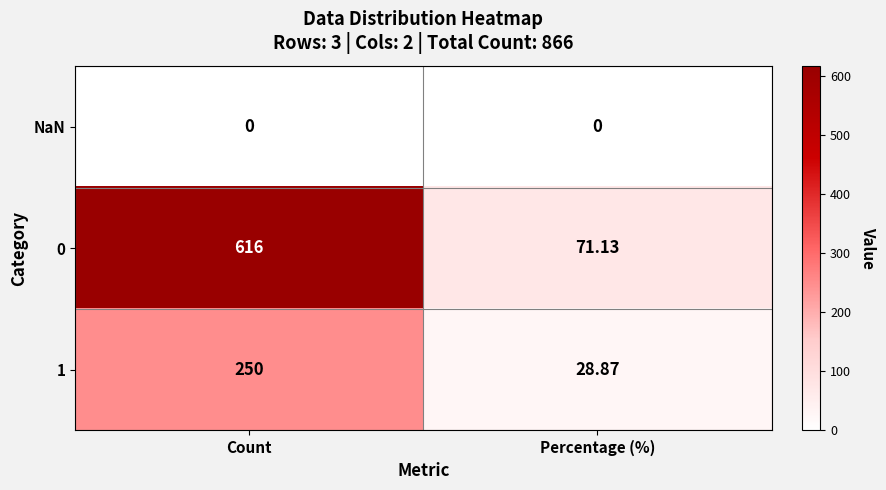

Which series has the largest total across all categories?

0